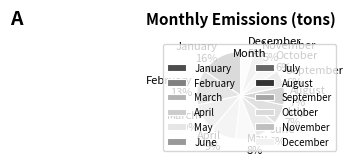

Is there any slice that represents more than half of the pie?

No